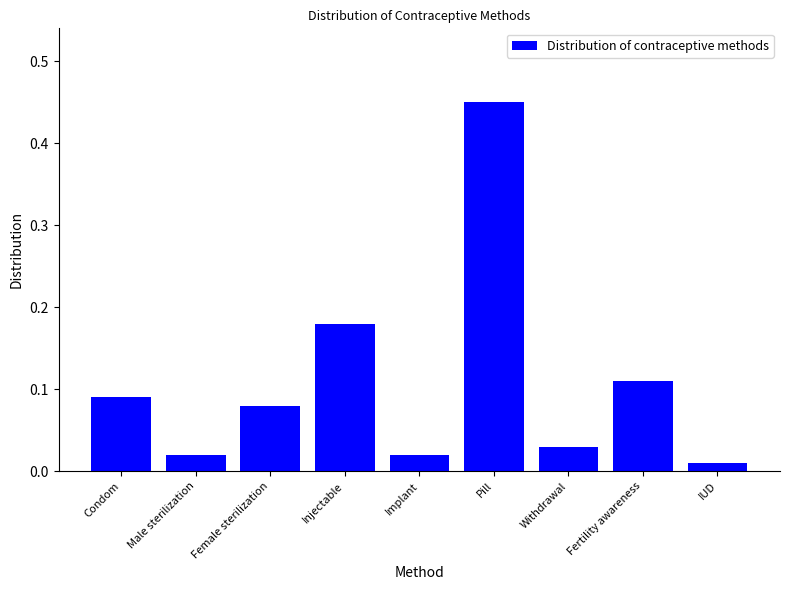

Between Injectable and Implant, which is larger?

Injectable